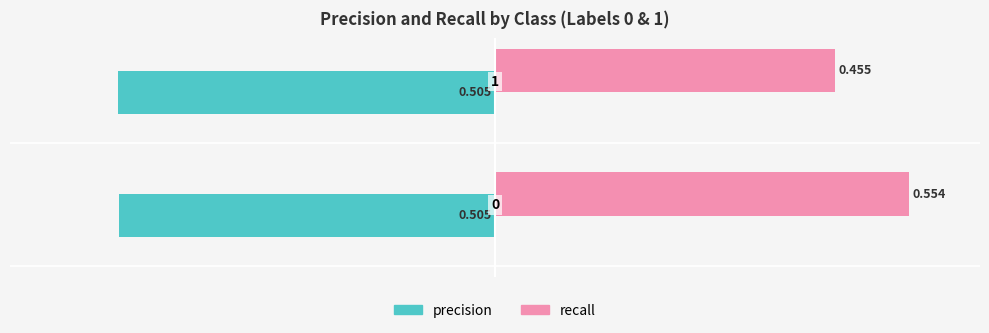

Which series has the widest spread of values?

recall